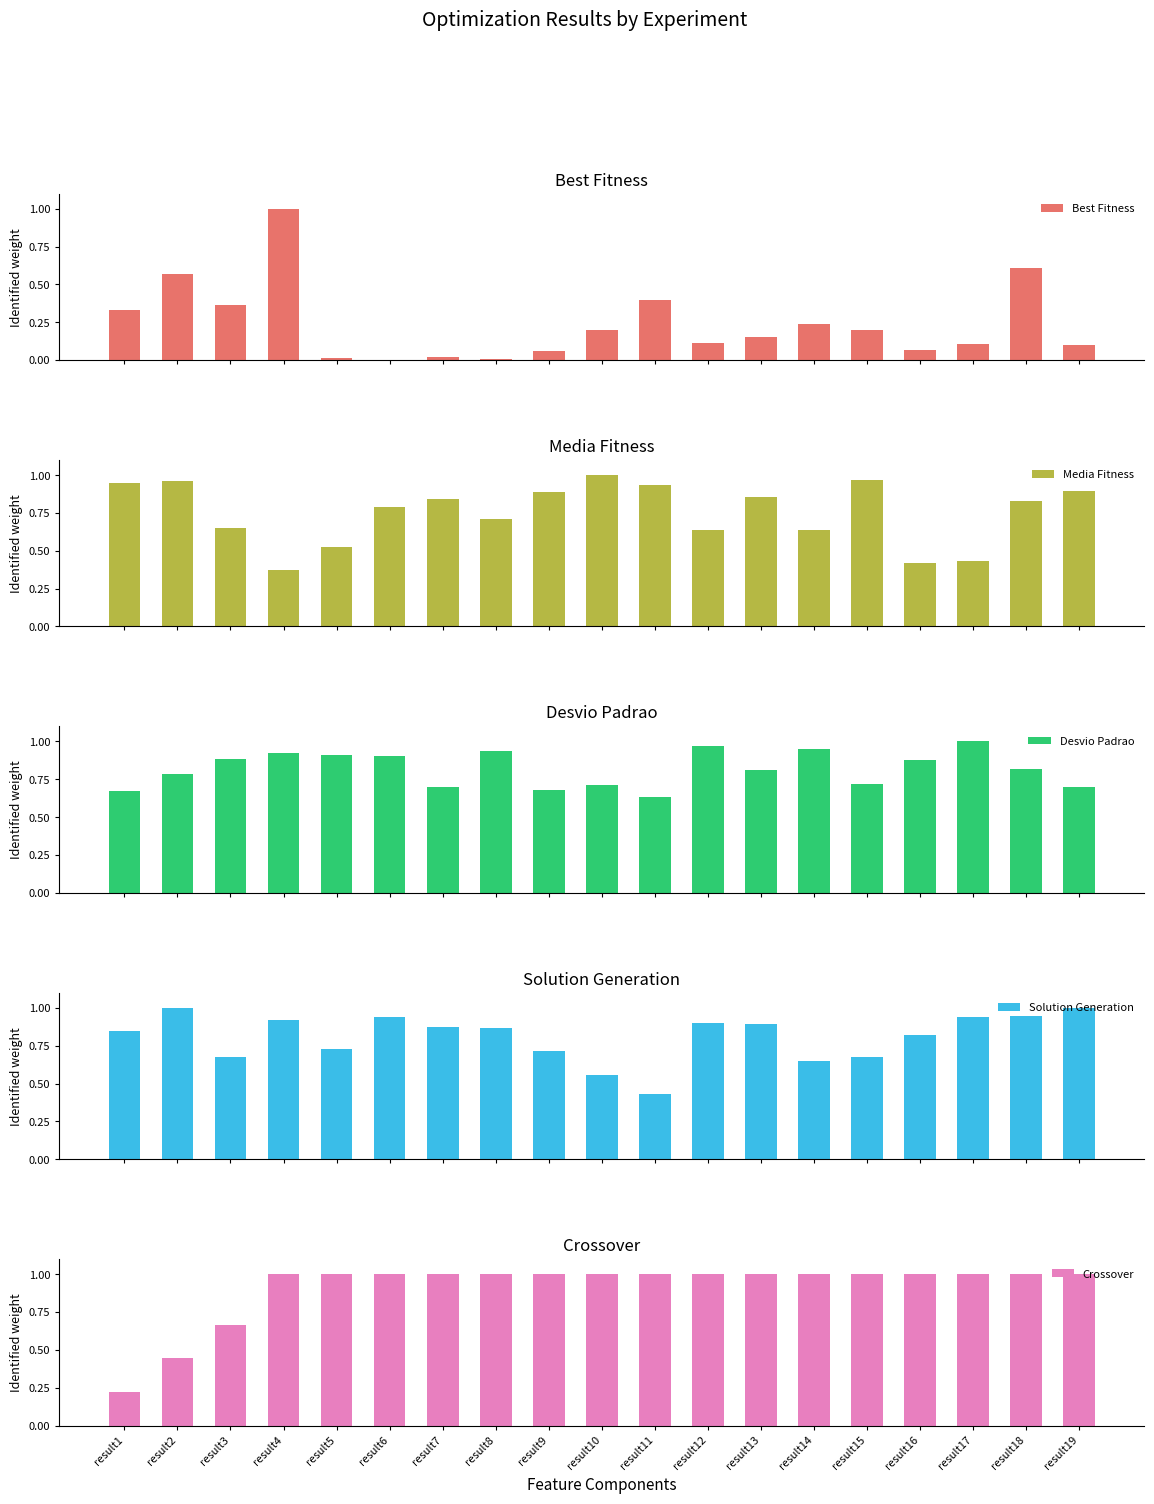

What is the spread (max minus min) of values at result8?

1.0